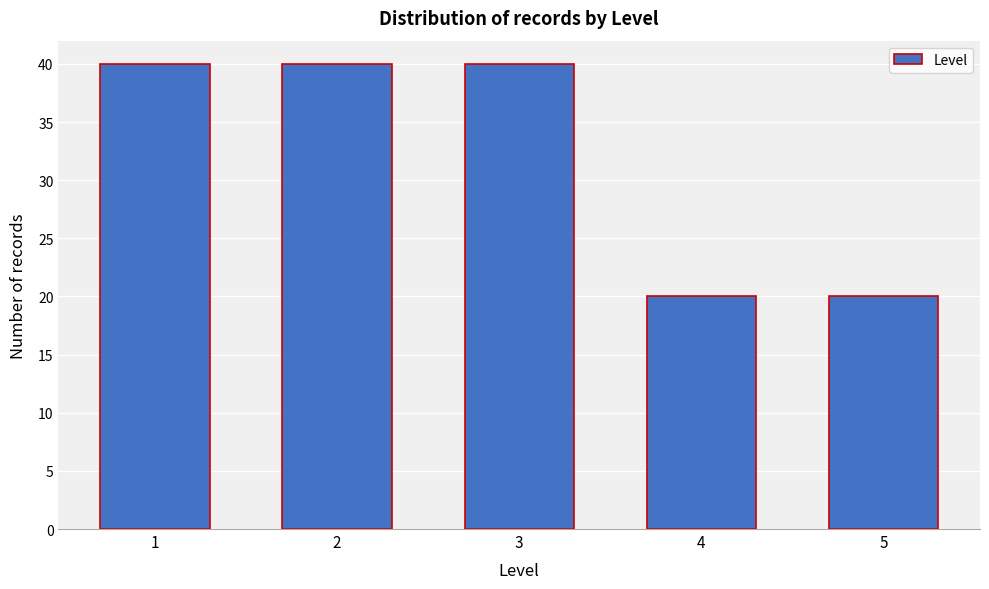

Reading left to right, extract all data points from this chart.

1=40	2=40	3=40	4=20	5=20